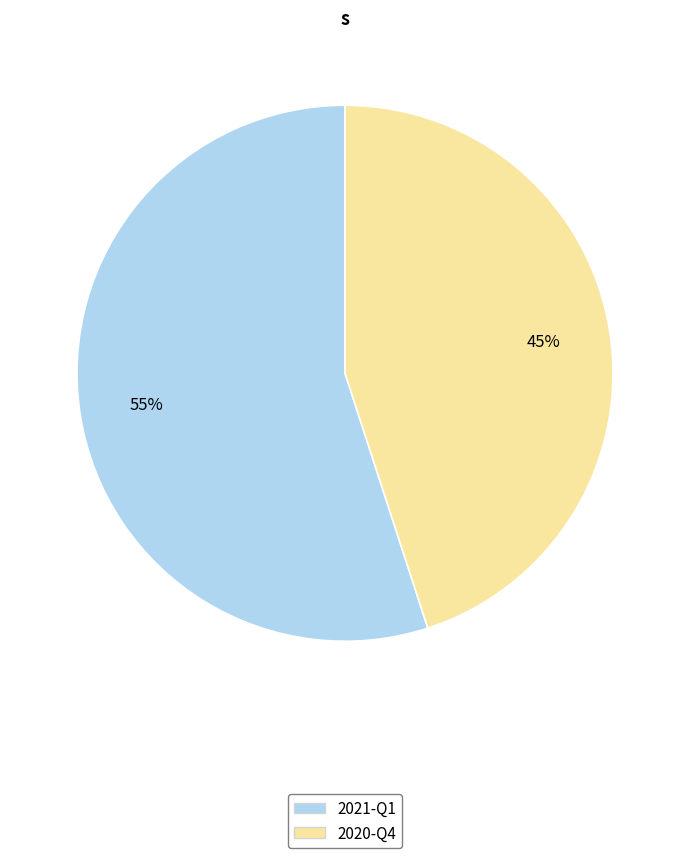

Is there any slice that represents more than half of the pie?

Yes